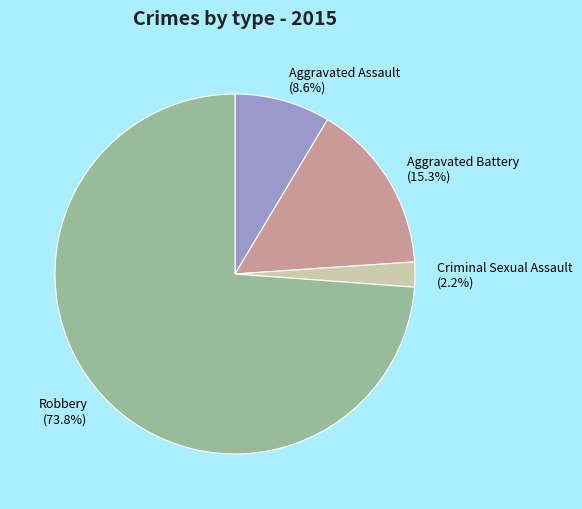

To the nearest percent, what is the difference between the largest and smallest slice percentages?

72%